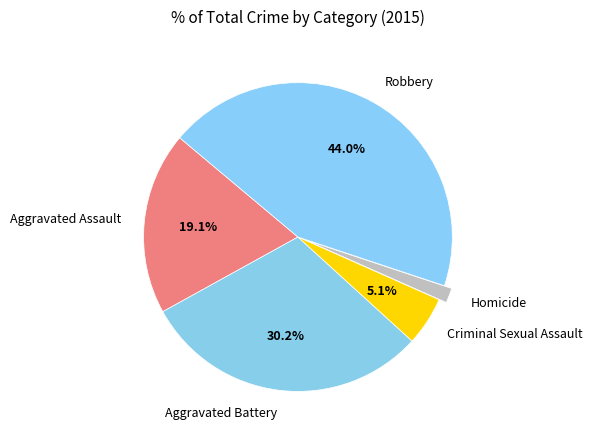

Rank the categories by value from highest to lowest.

Robbery, Aggravated Battery, Aggravated Assault, Criminal Sexual Assault, Homicide